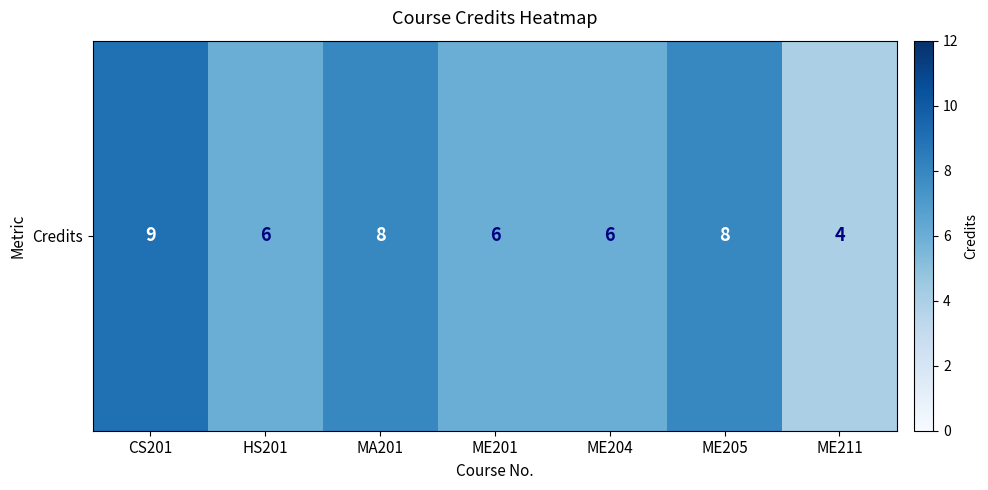

The value at CS201 is 15. True or false?

False